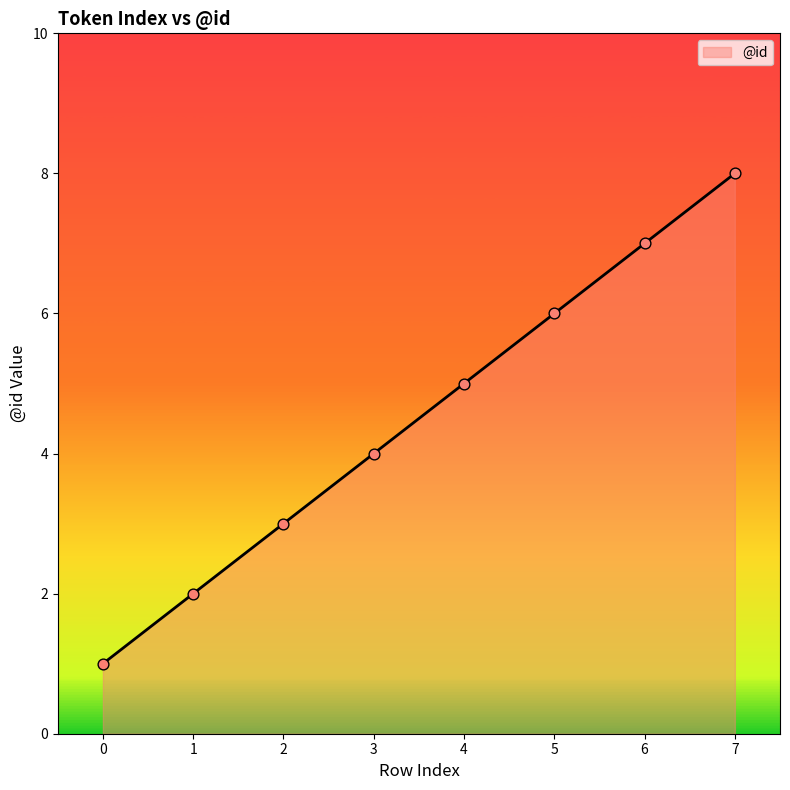

What is the change in value from 0 to 7?

+7